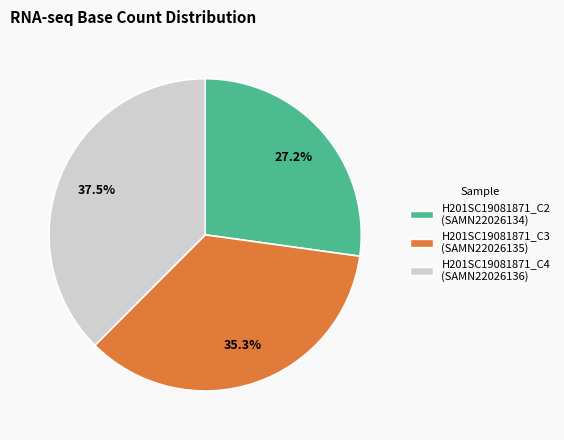

To the nearest percent, what portion does H201SC19081871_C3 represent?

35%